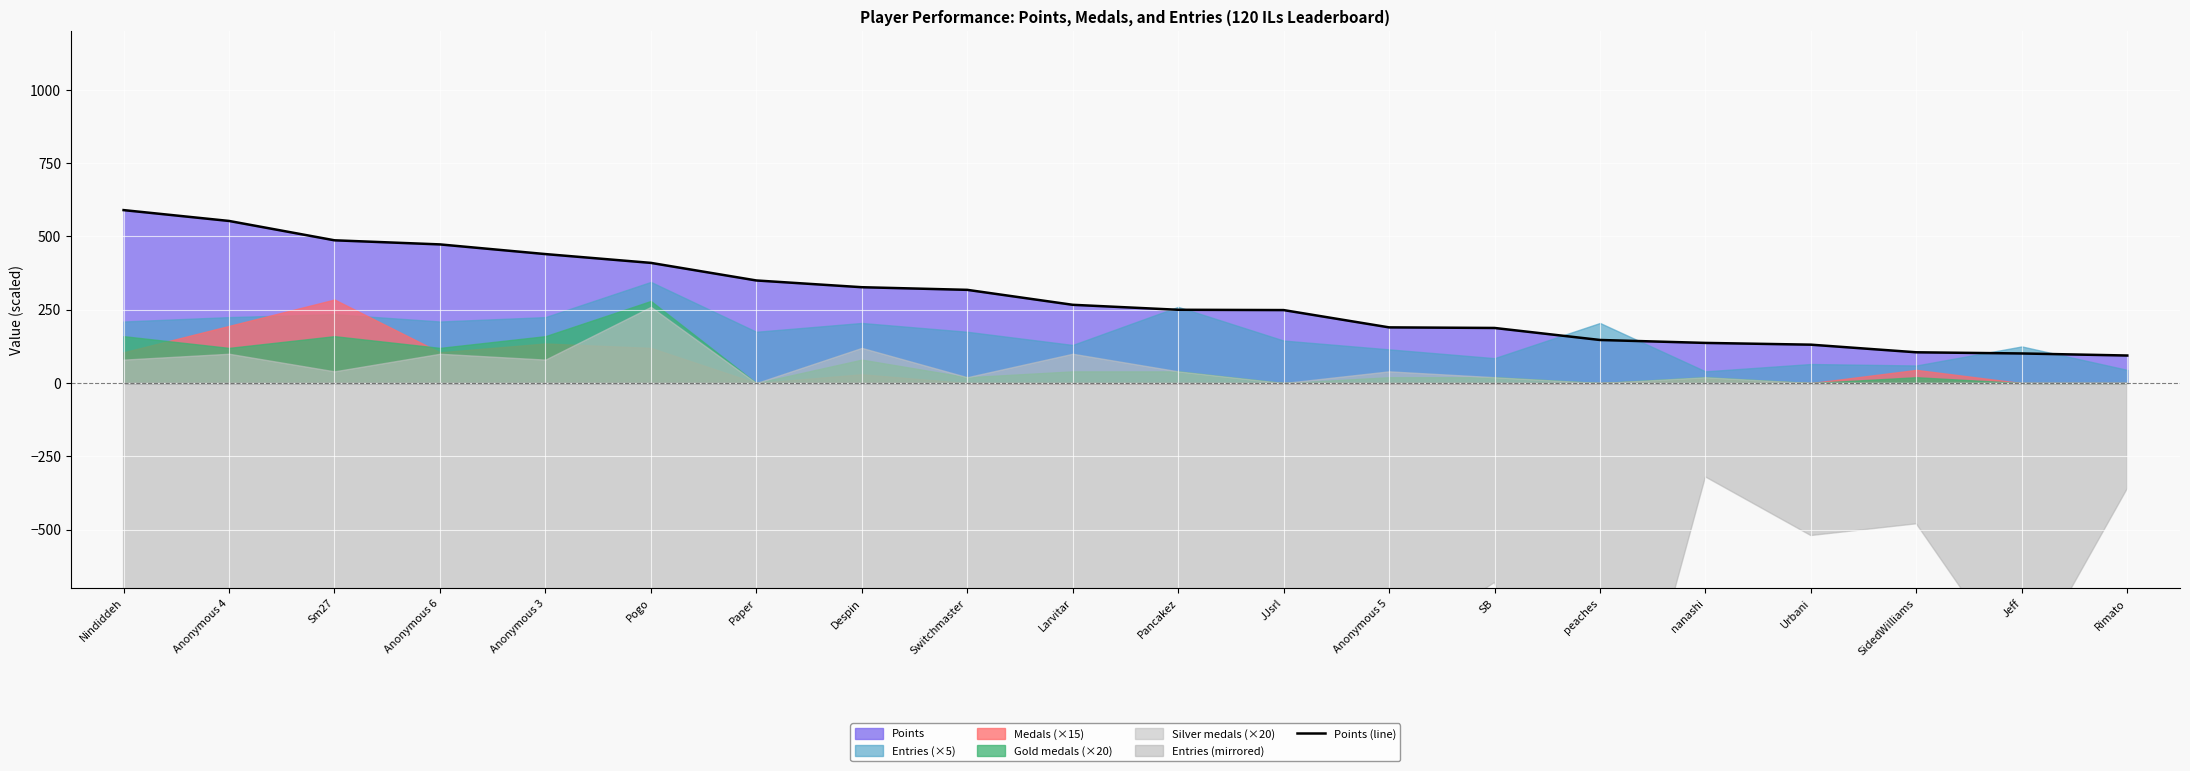

Count the number of categories in the chart.

20